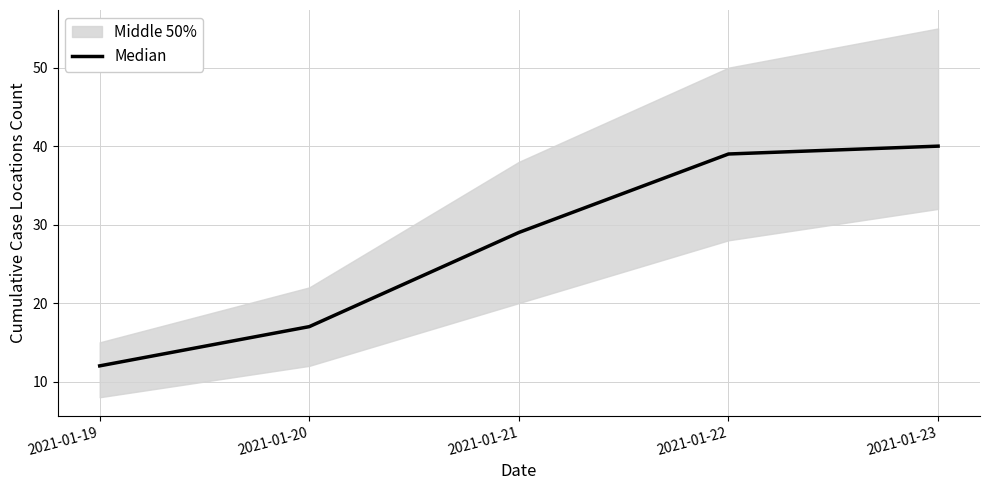

Is this an area chart (filled region under the line)?

No